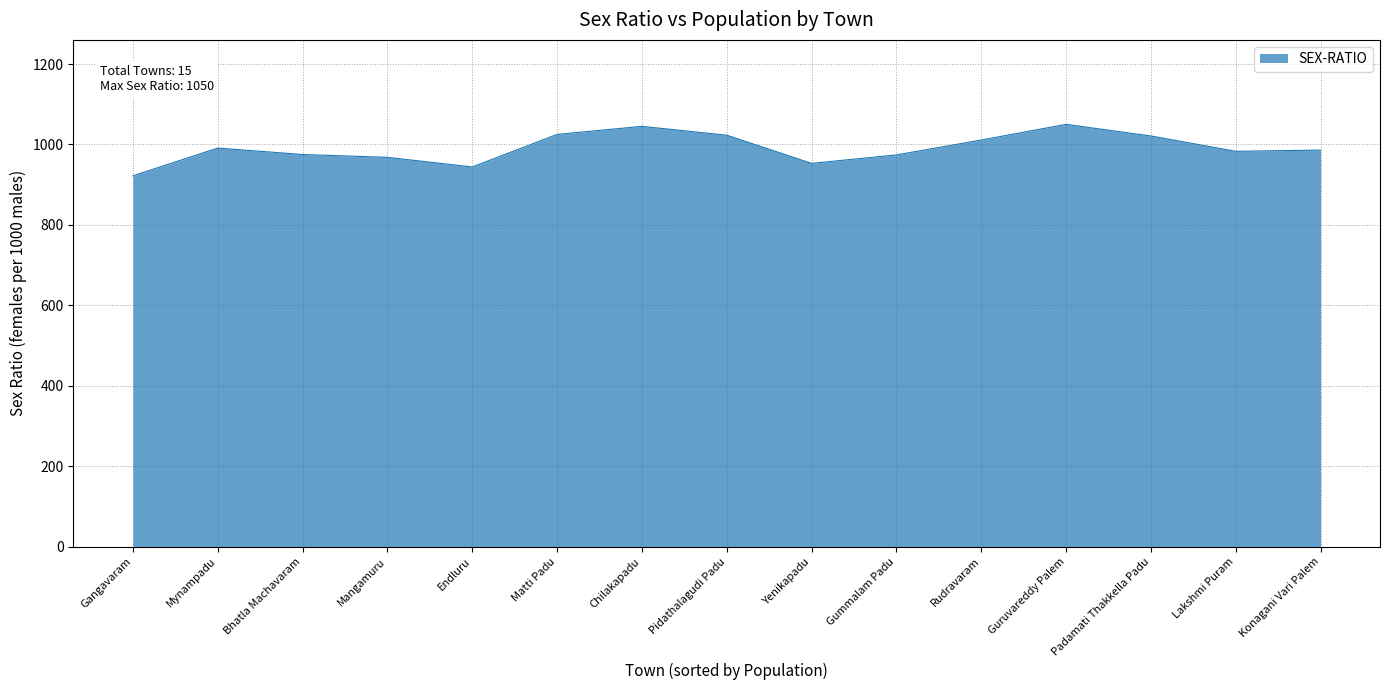

What is the difference between the maximum and minimum values?

128